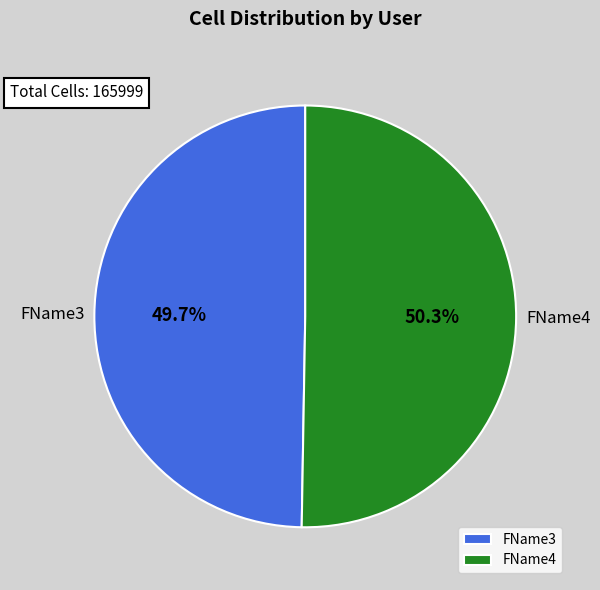

The FName4 slice represents 38% of the pie. True or false?

False